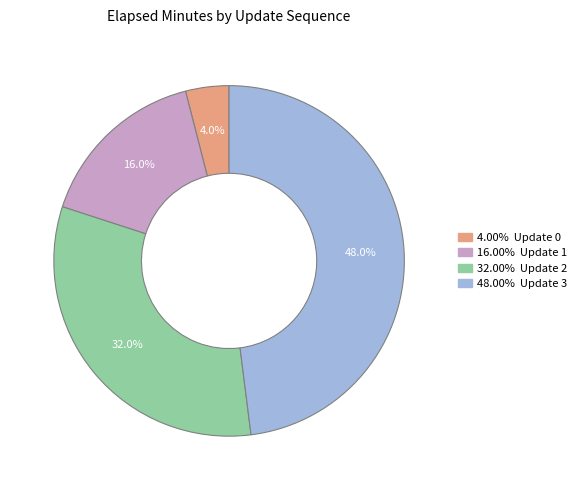

Is there a majority slice in this chart?

No